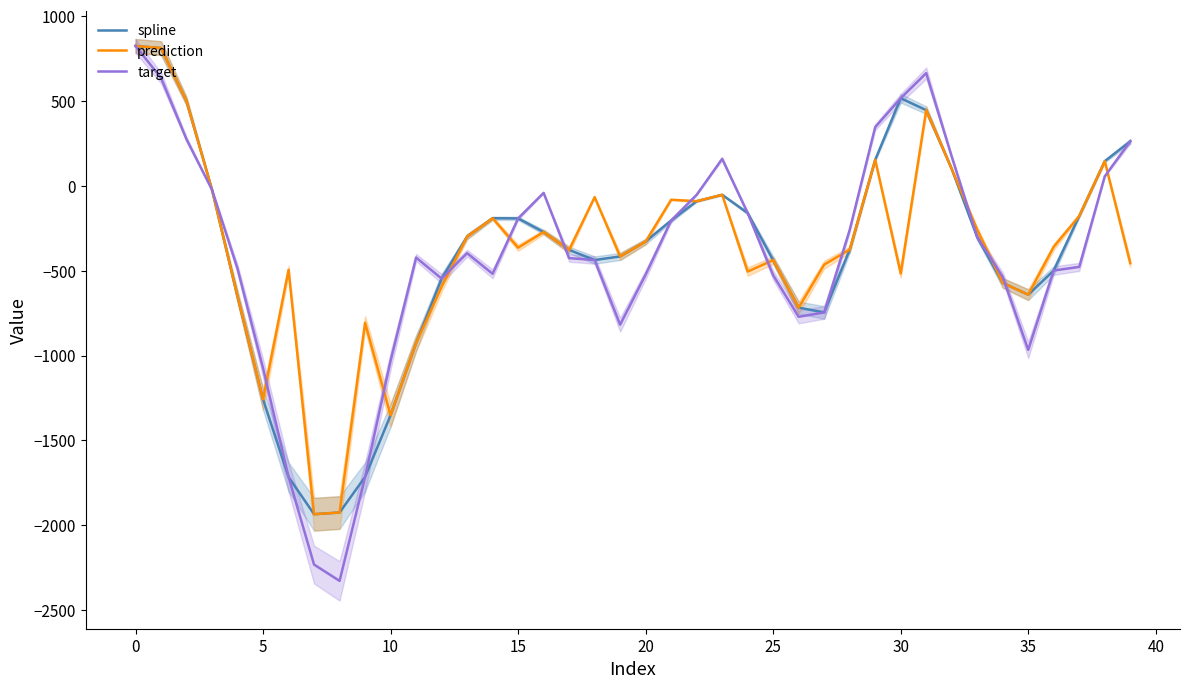

List the series in order of their peak value, highest first.

spline, prediction, target